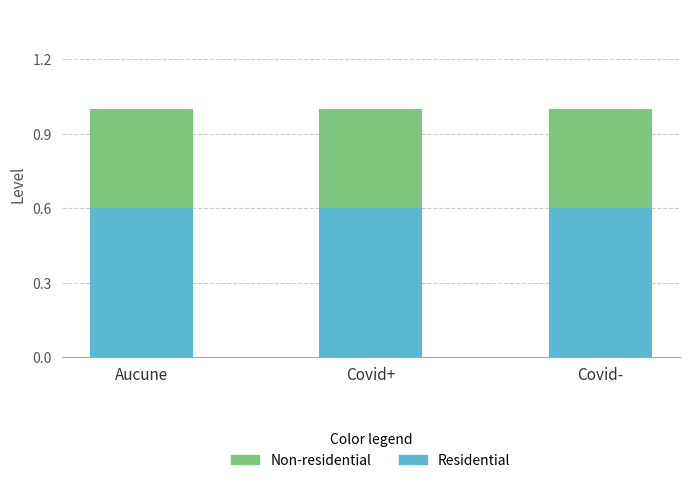

Count the number of categories in the chart.

3